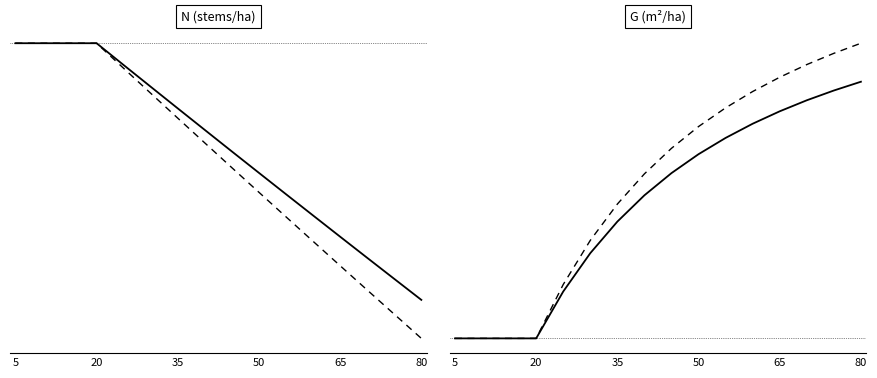

How many distinct data groups are displayed?

4